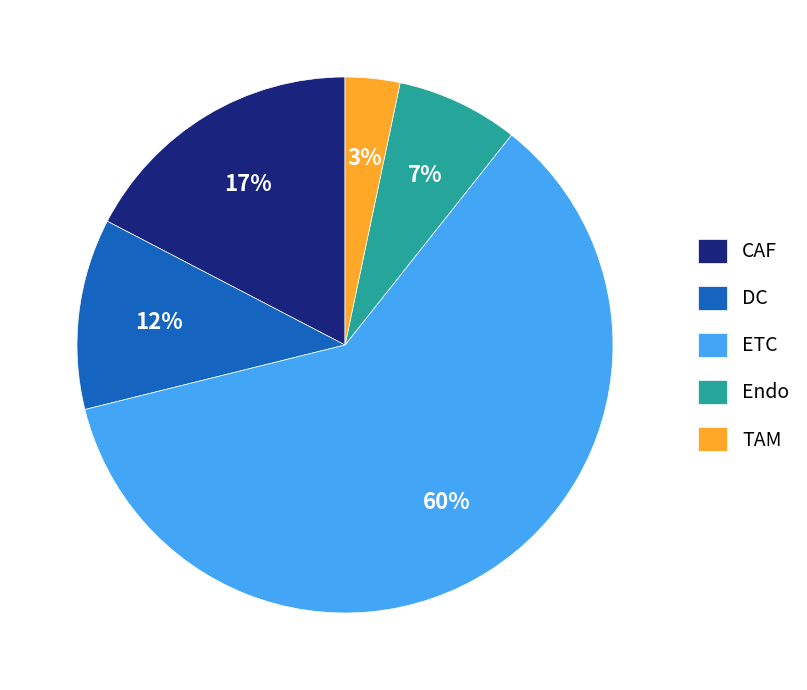

To the nearest percent, what is the combined percentage of ETC and CAF?

78%